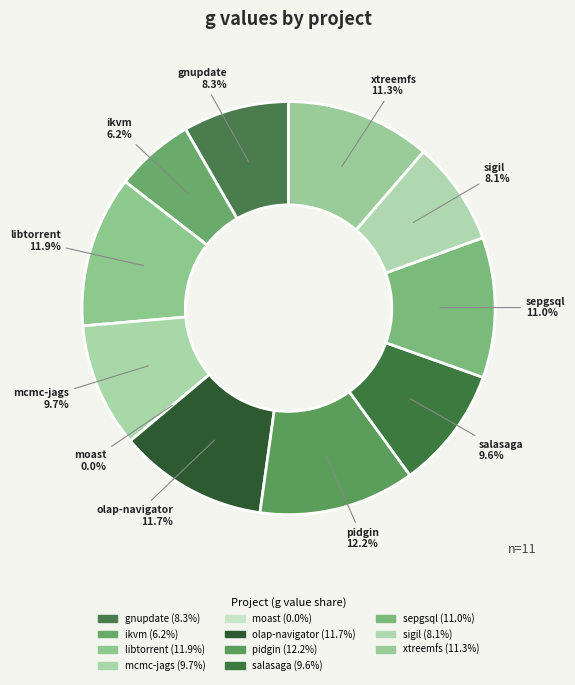

To the nearest percent, what is the average slice percentage?

9%